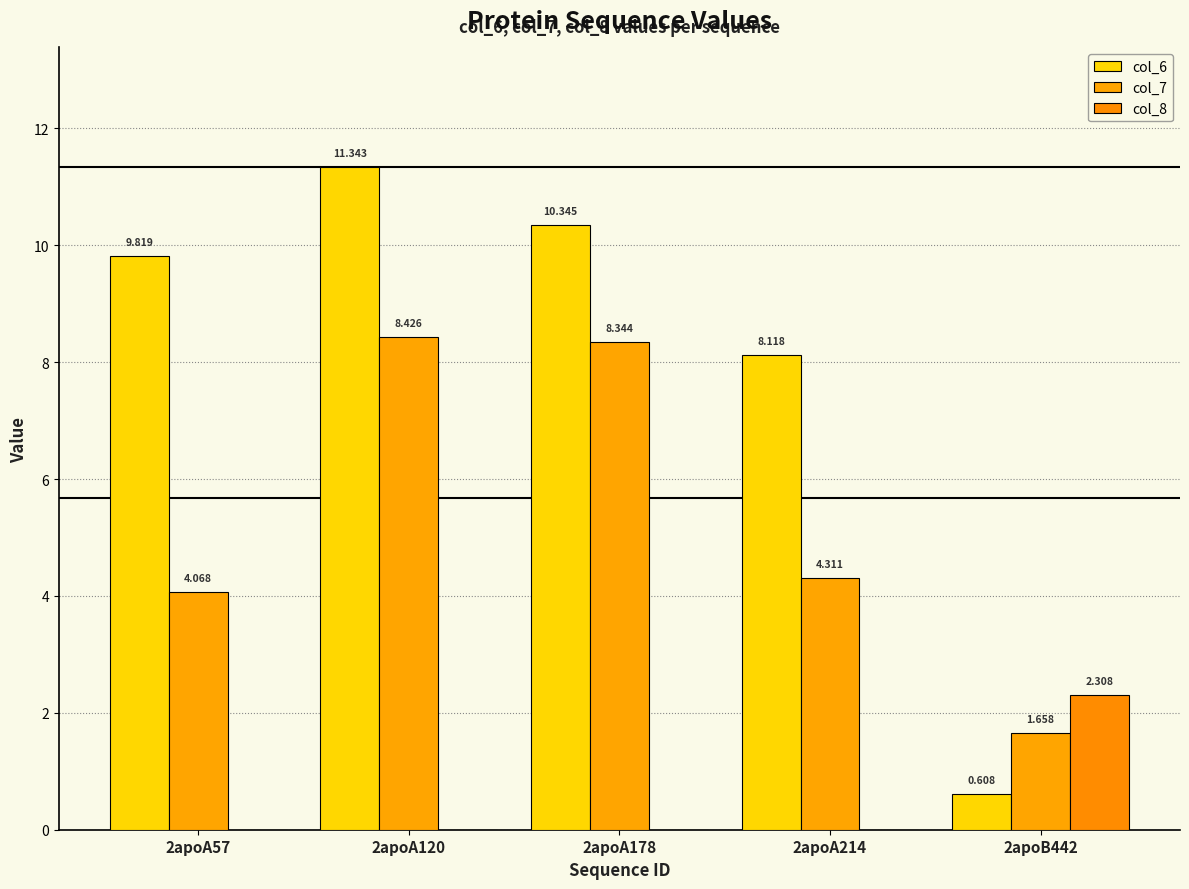

How many values in the col_7 series exceed 4?

4